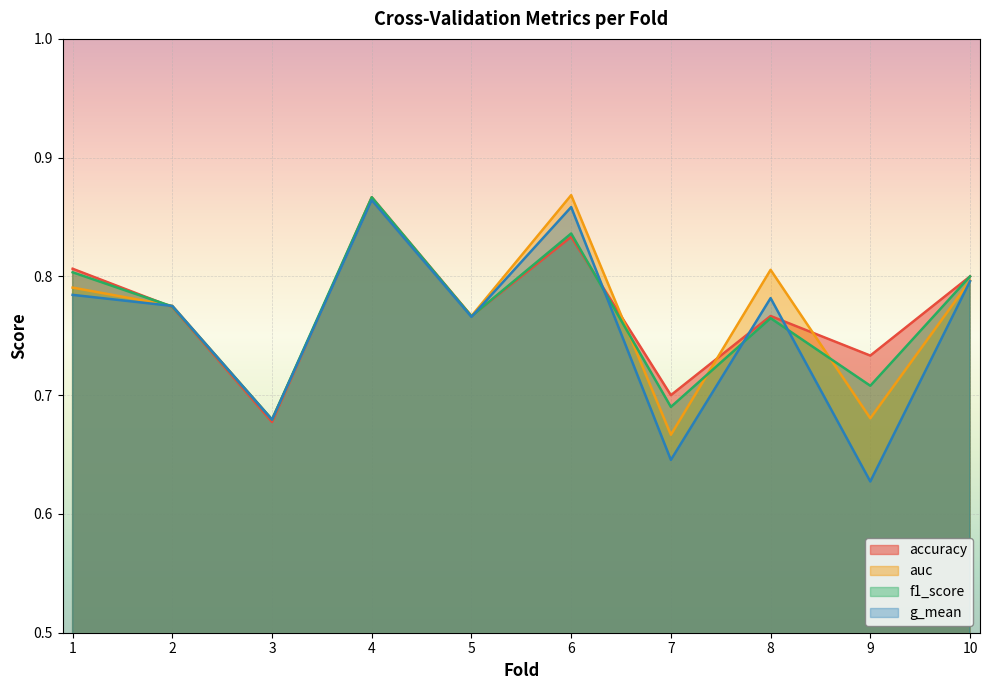

How many lines are shown in the chart?

4